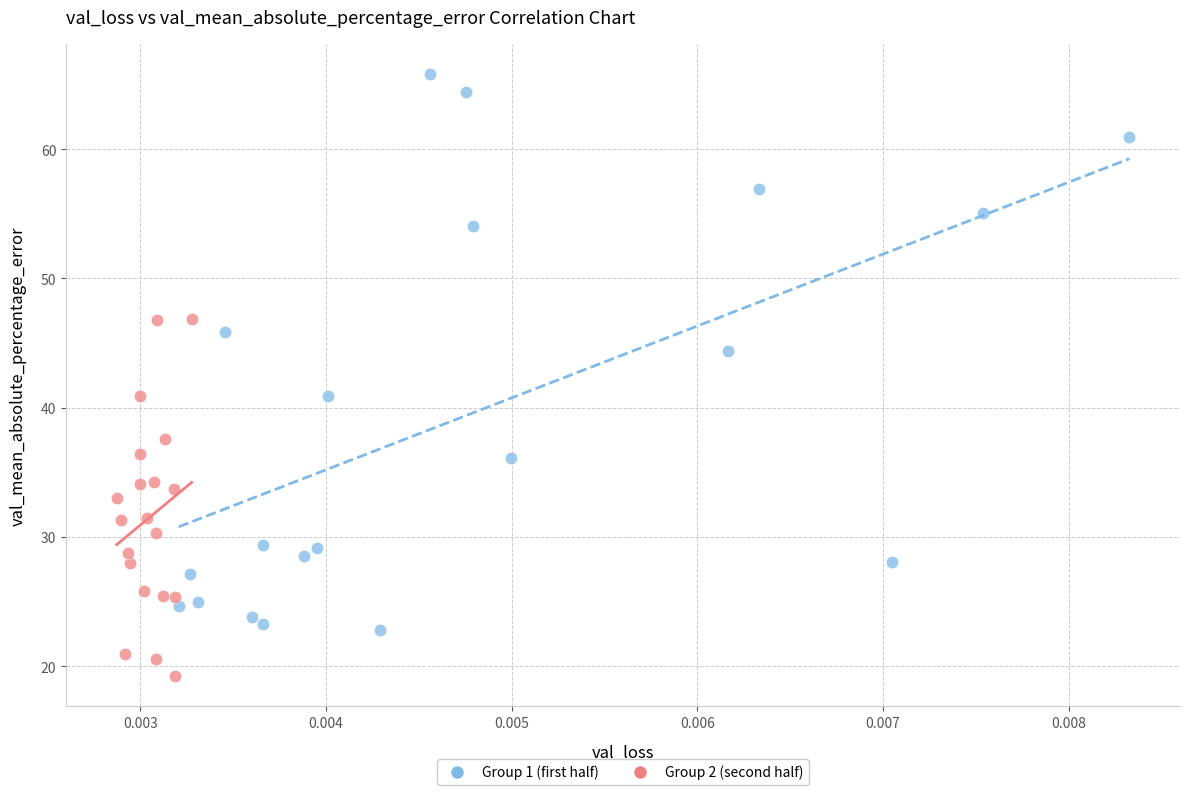

Which series reaches the maximum Y coordinate?

Group 1 (first half)